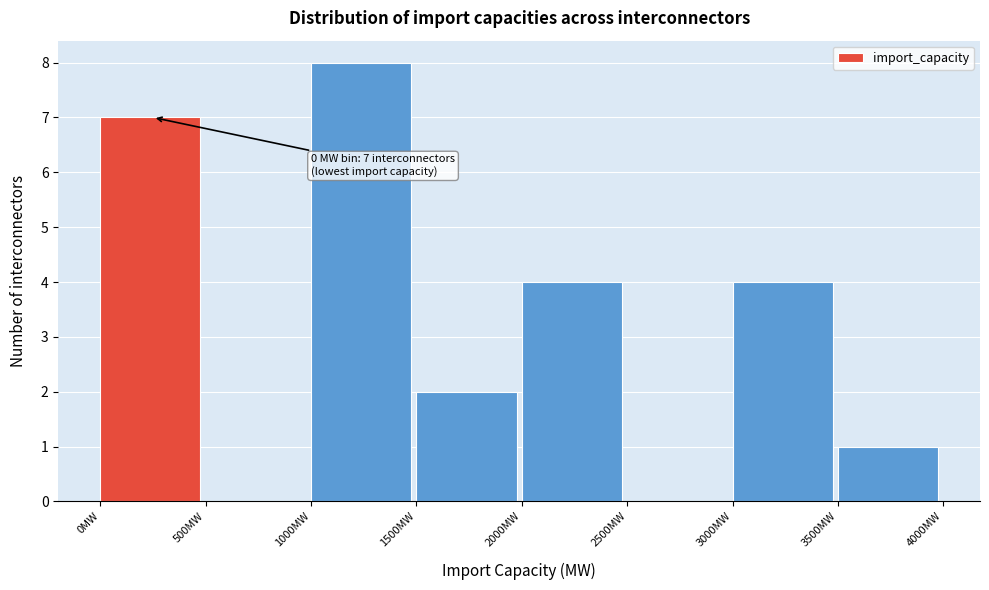

Which range on the x-axis has the tallest bar?

1000 to 1500